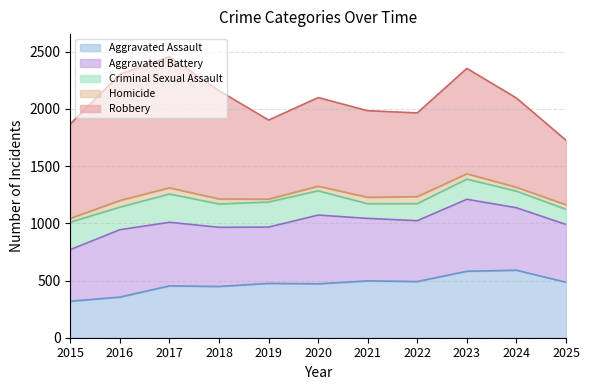

Which series has the largest range (max minus min)?

Robbery